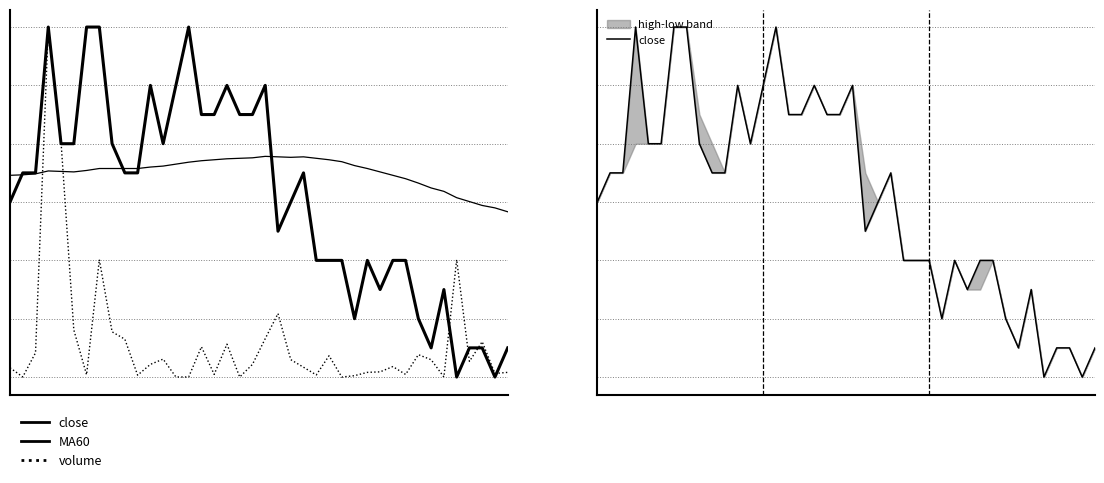

Where is the first local maximum for volume?

3